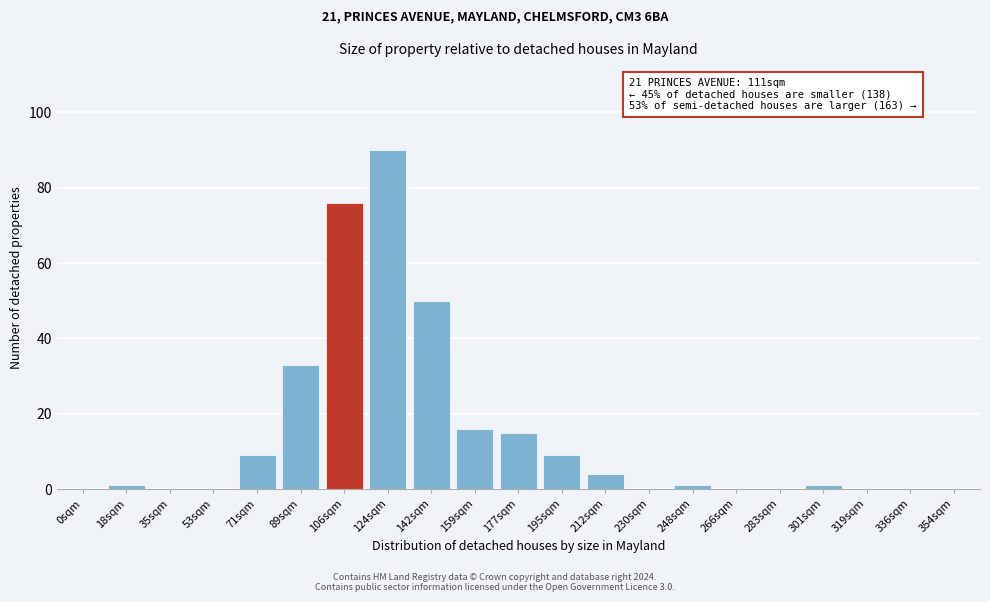

Reading left to right, extract all data points from this chart.

0sqm=0	18sqm=1	35sqm=0	53sqm=0	71sqm=9	89sqm=33	106sqm=76	124sqm=90	142sqm=50	159sqm=16	177sqm=15	195sqm=9	212sqm=4	230sqm=0	248sqm=1	266sqm=0	283sqm=0	301sqm=1	319sqm=0	336sqm=0	354sqm=0